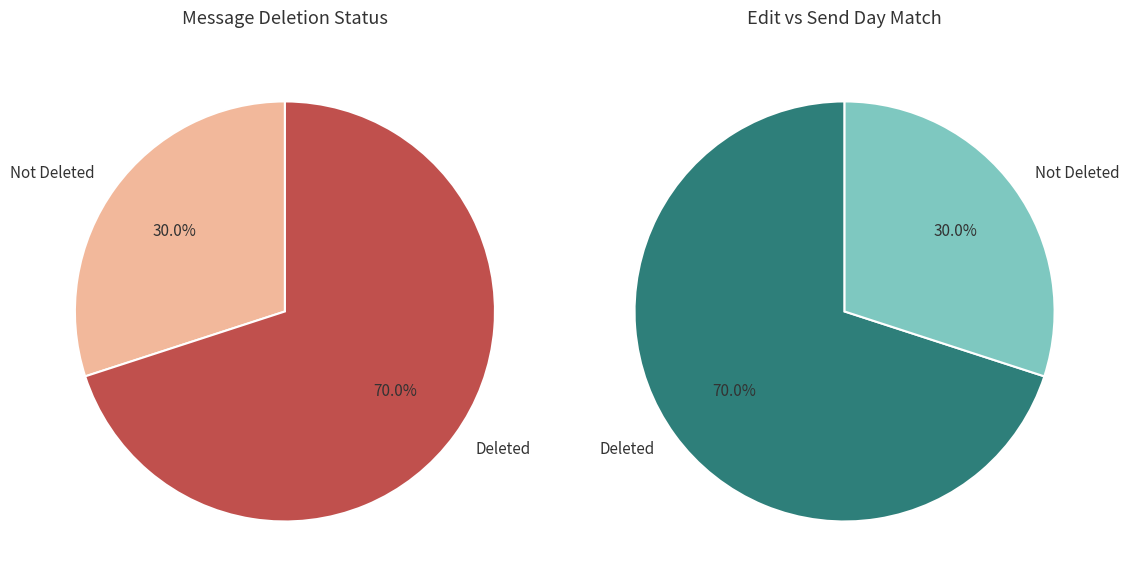

Combined, do is_deleted_true and is_deleted_false account for over 50%?

Yes